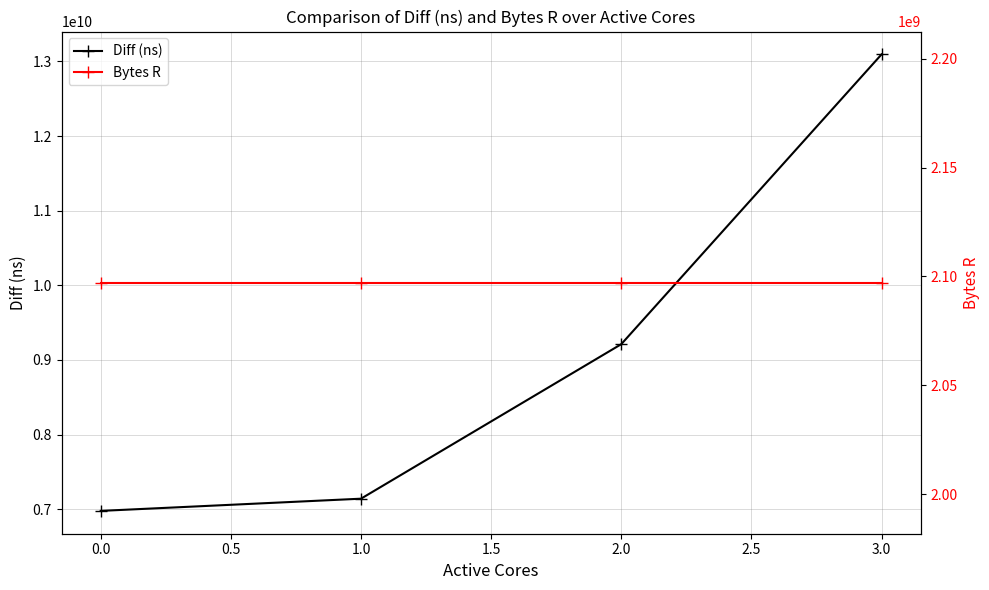

What is the sum of the Diff (ns) values at 0.0 and 2.0?

16188738453